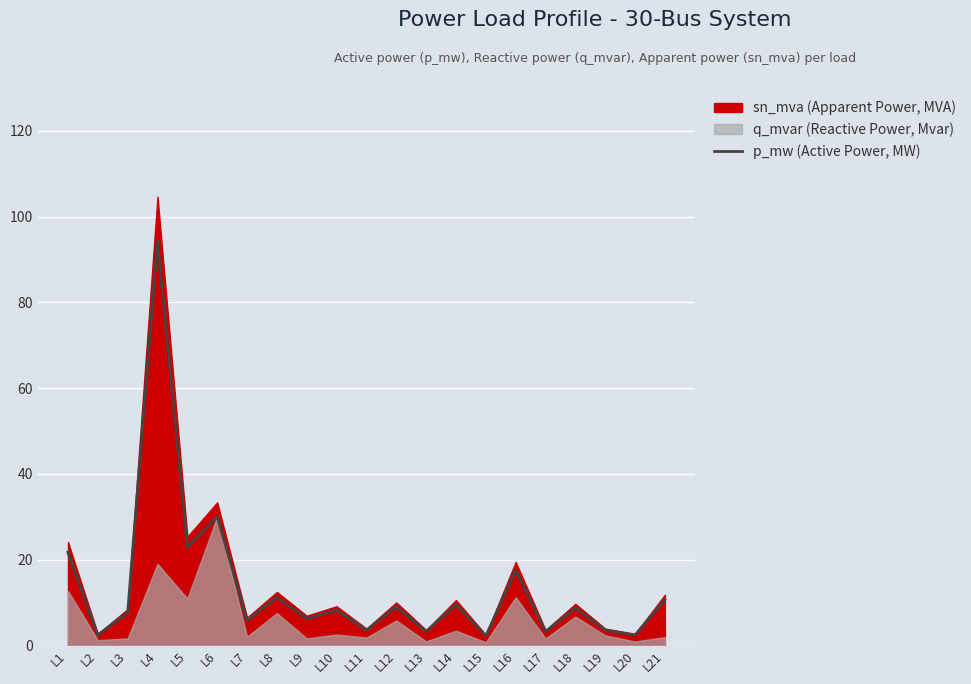

Reading left to right, transcribe all the data shown in this chart.

21.7	2.4	7.6	94.2	22.8	30.0	5.8	11.2	6.2	8.2	3.5	9.0	3.2	9.5	2.2	17.5	3.2	8.7	3.5	2.4	10.6